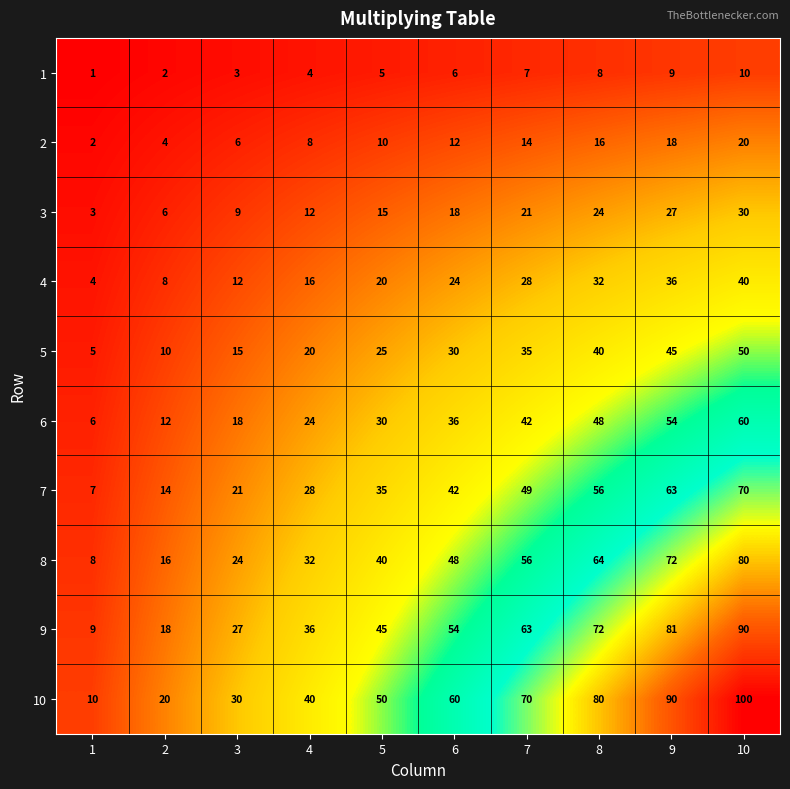

The value of 8 at 9 is 17. True or false?

False